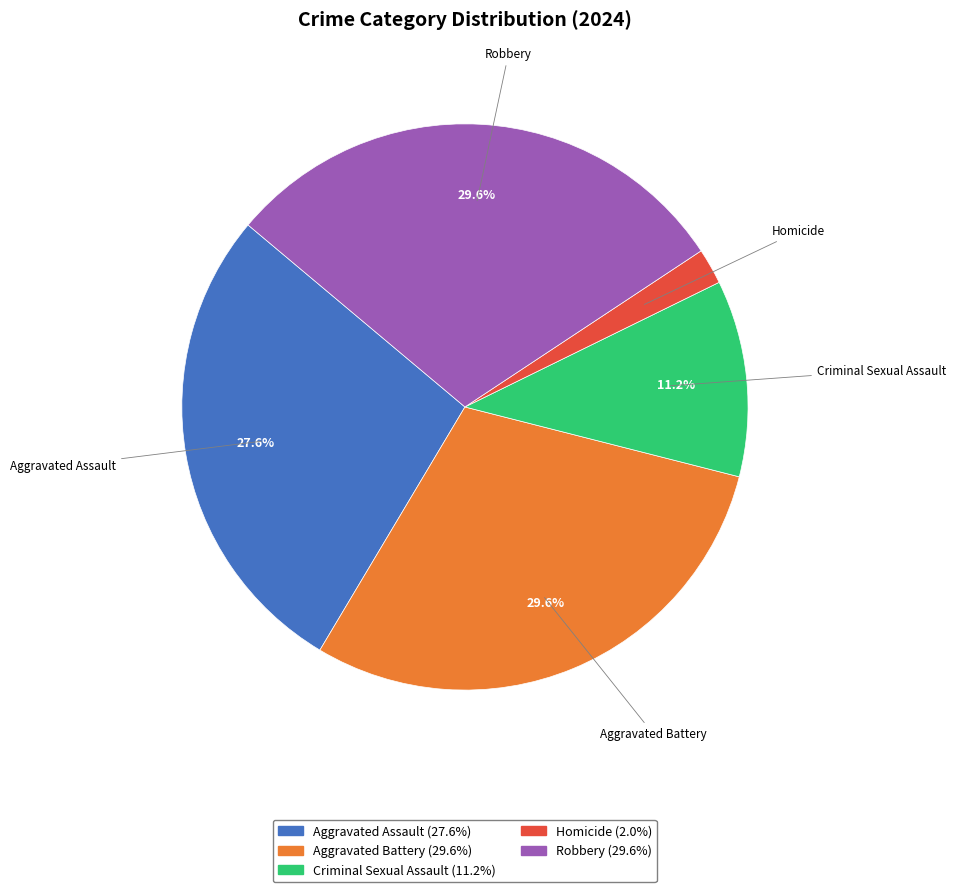

True or false: Aggravated Assault accounts for 22% of the total.

False